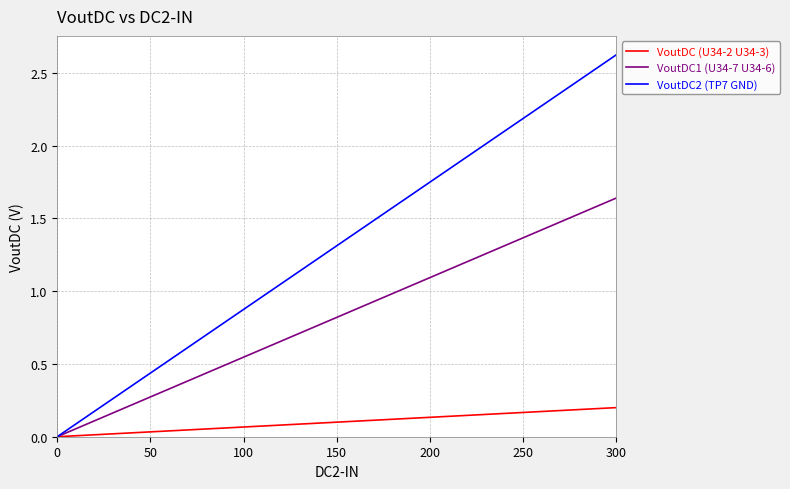

What is the highest value of the VoutDC2 (TP7 GND) series?

2.6